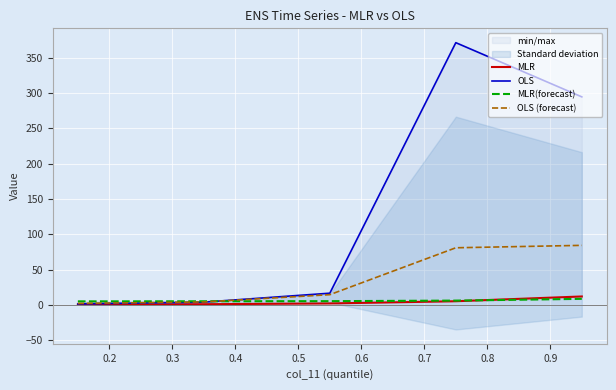

What is the maximum value for MLR?

11.9